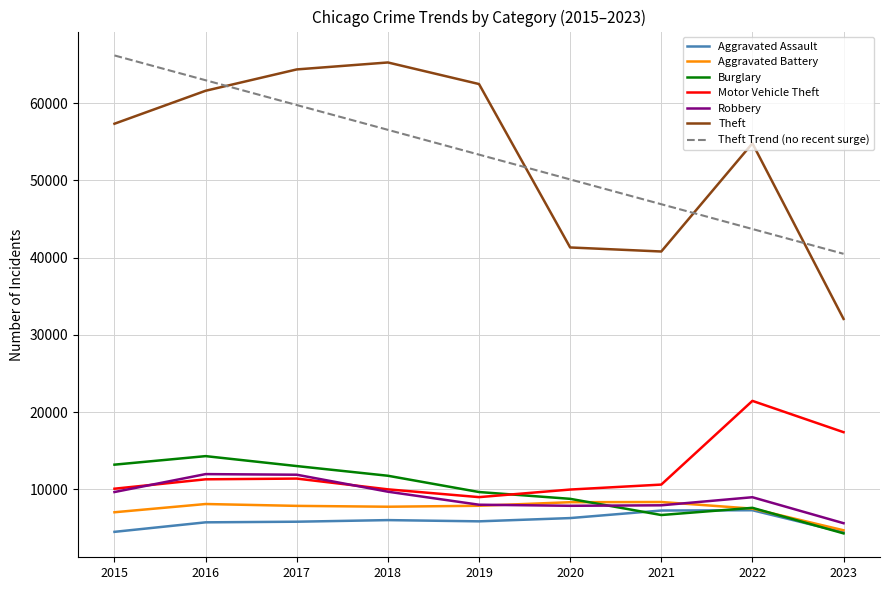

Is the value of Burglary at 2020 greater than the value of Motor Vehicle Theft at 2023?

No